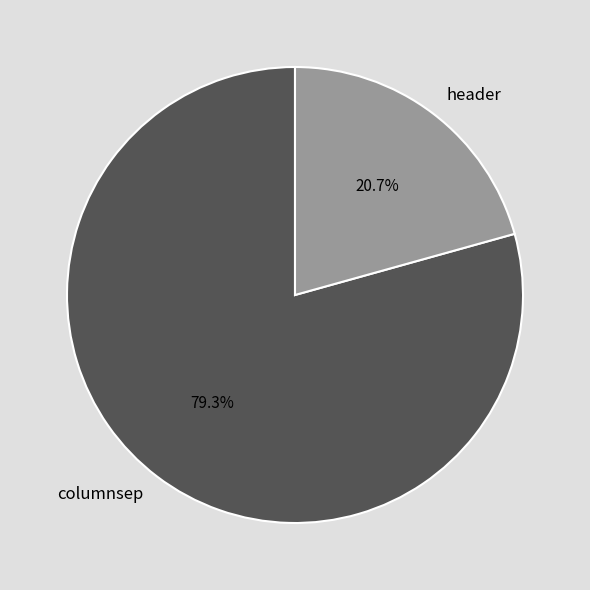

The header slice represents 10% of the pie. True or false?

False